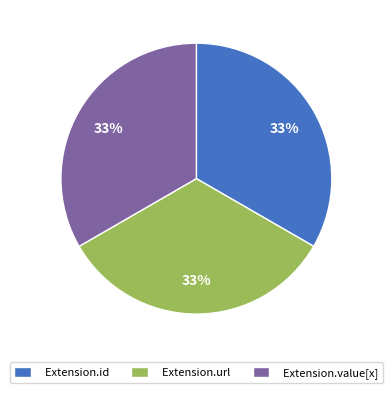

Does Extension.id account for over 50% of the chart?

No